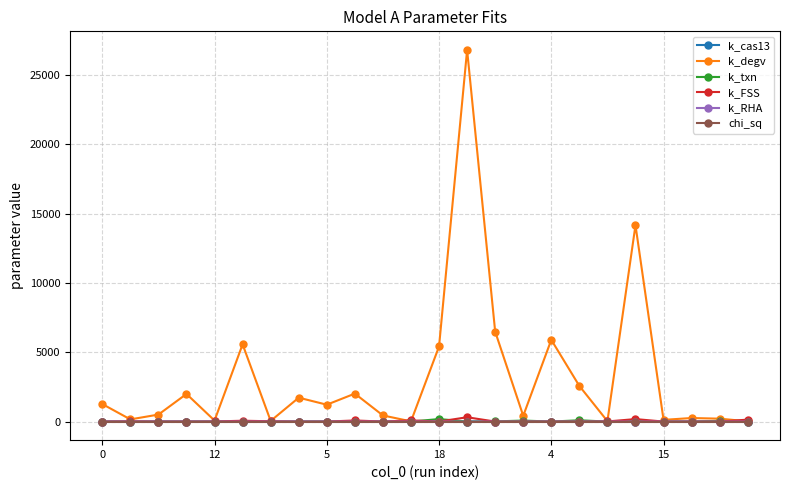

True or false: k_cas13 has more than 2 interior local peaks.

True